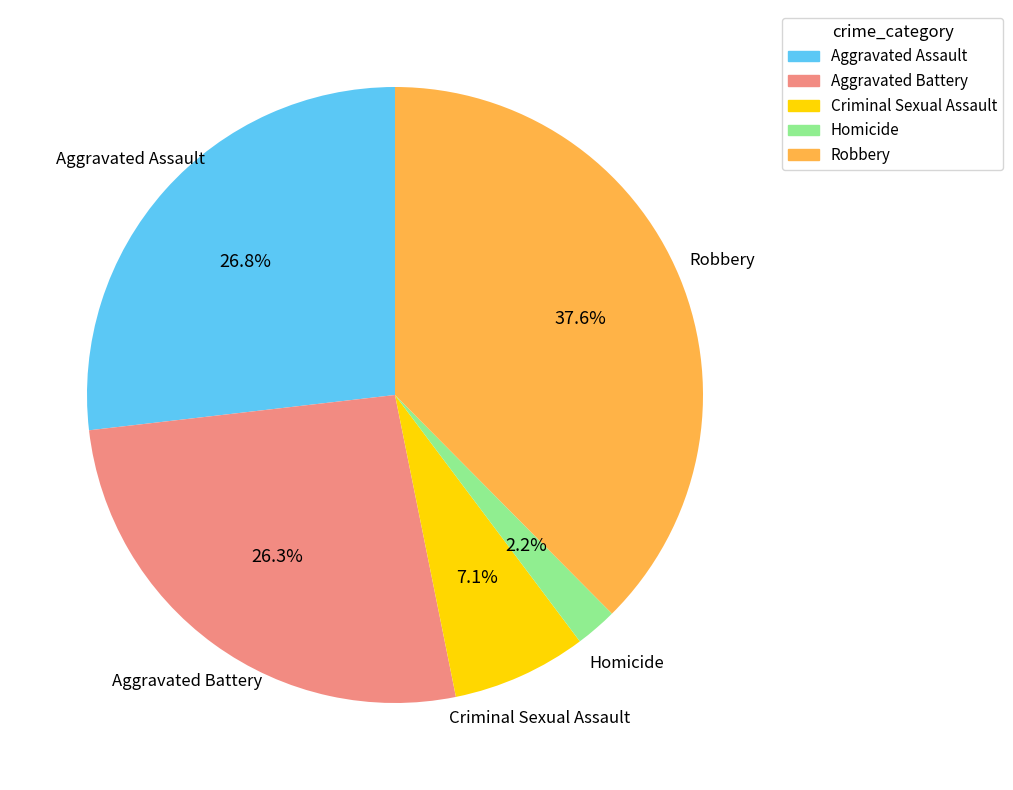

Which has a higher value, Robbery or Aggravated Battery?

Robbery